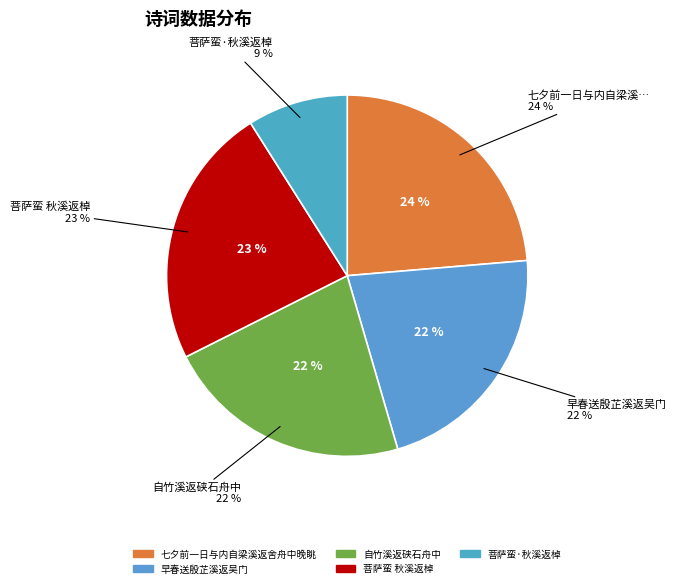

Which has a higher value, 七夕前一日与内自梁溪返舍舟中晚眺 or 菩萨蛮·秋溪返棹?

七夕前一日与内自梁溪返舍舟中晚眺